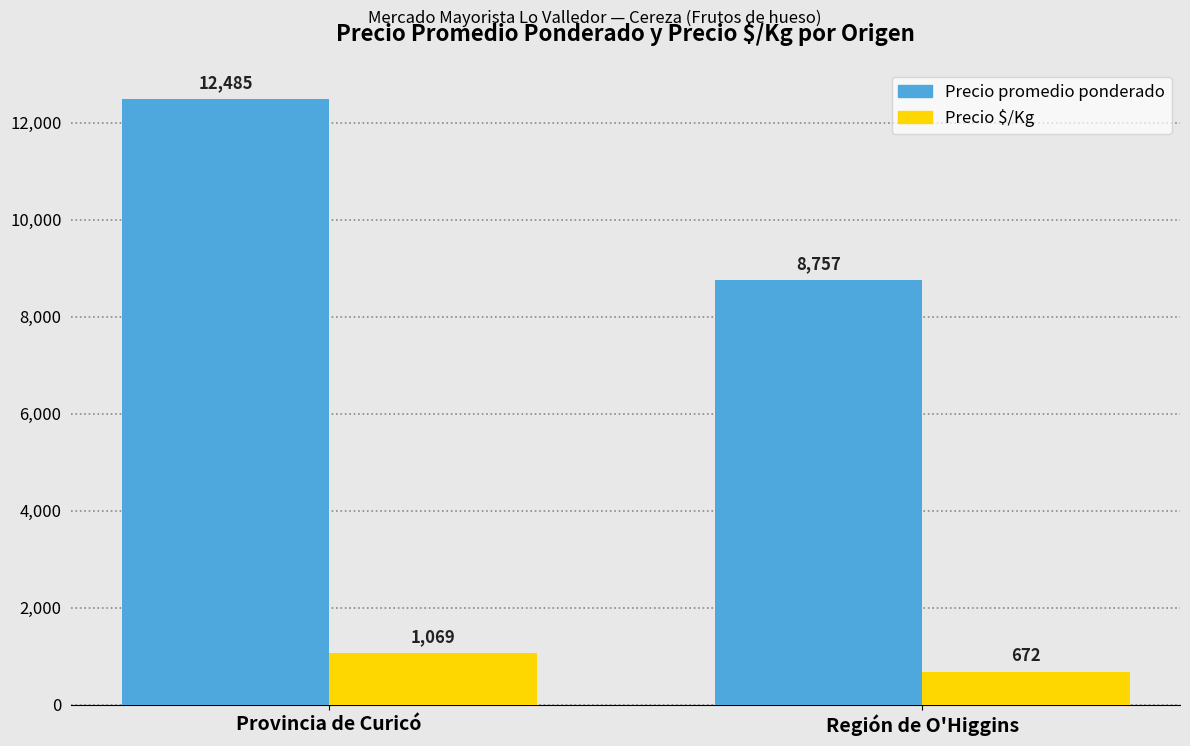

Reading left to right, extract all data points from this chart.

Precio promedio ponderado: 12485	8757
Precio $/Kg: 1069	672